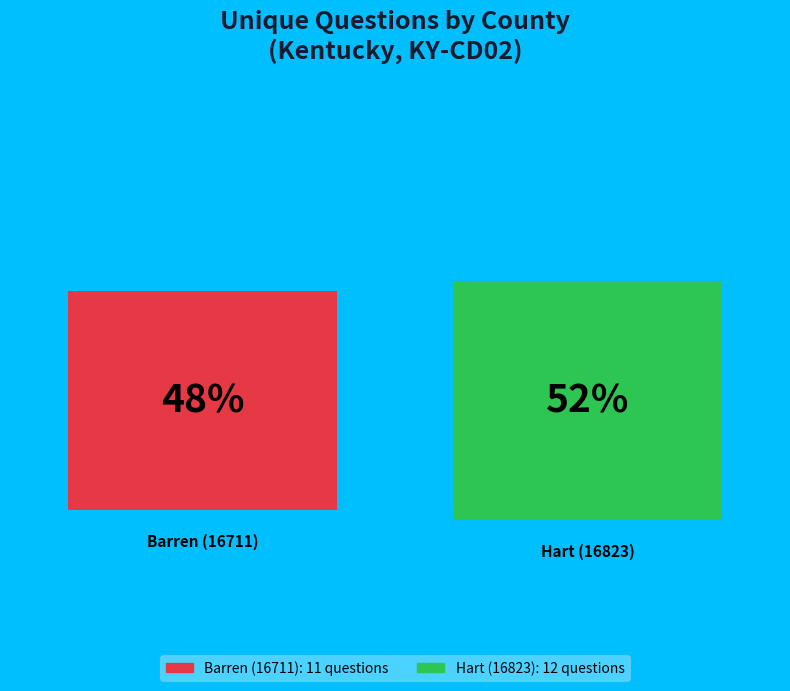

Which slice is the largest?

Hart (16823)